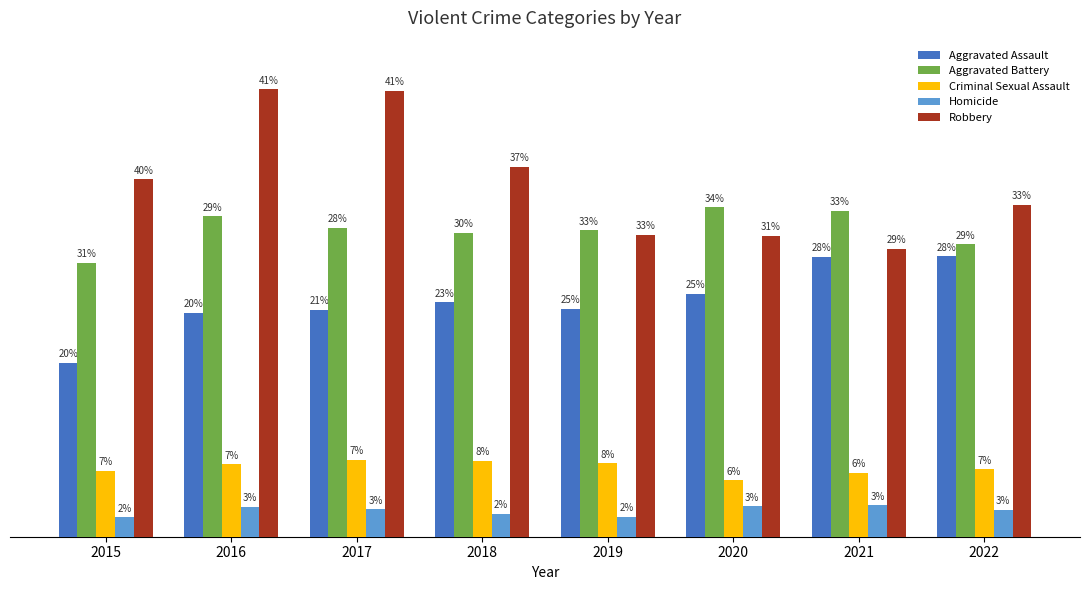

Does the chart contain stacked bars?

No